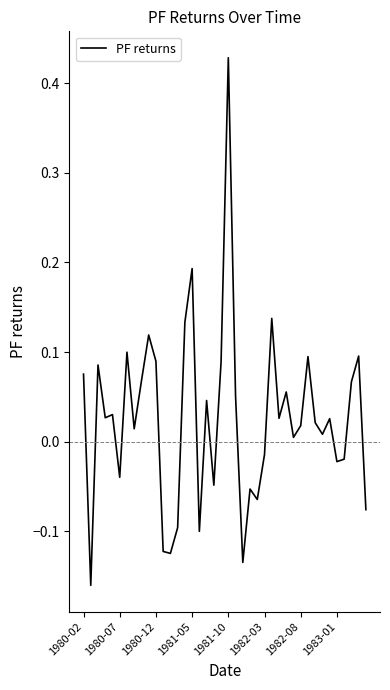

What is the difference between the maximum and minimum values?

0.6